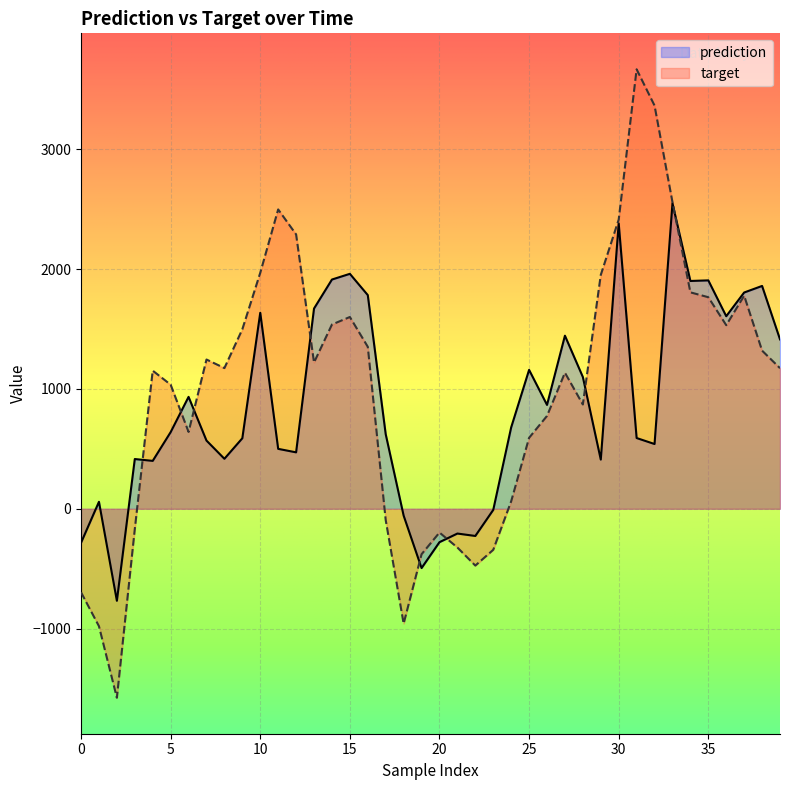

What is the highest value of the target series?

3666.5